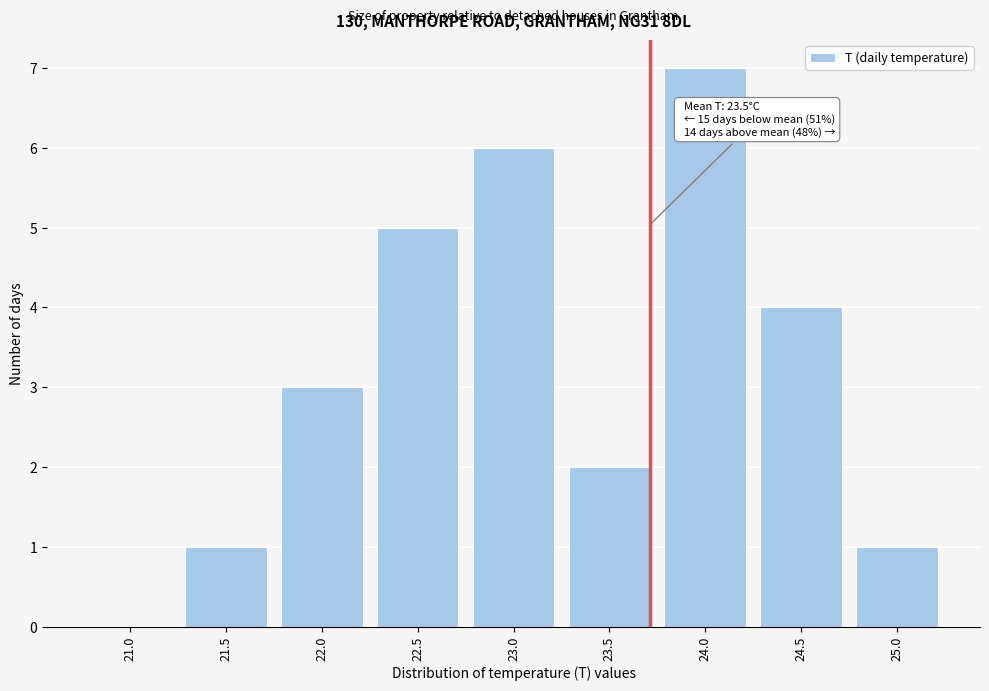

Reading right to left, transcribe all the data shown in this chart.

25.0=1	24.5=4	24.0=7	23.5=2	23.0=6	22.5=5	22.0=3	21.5=1	21.0=0